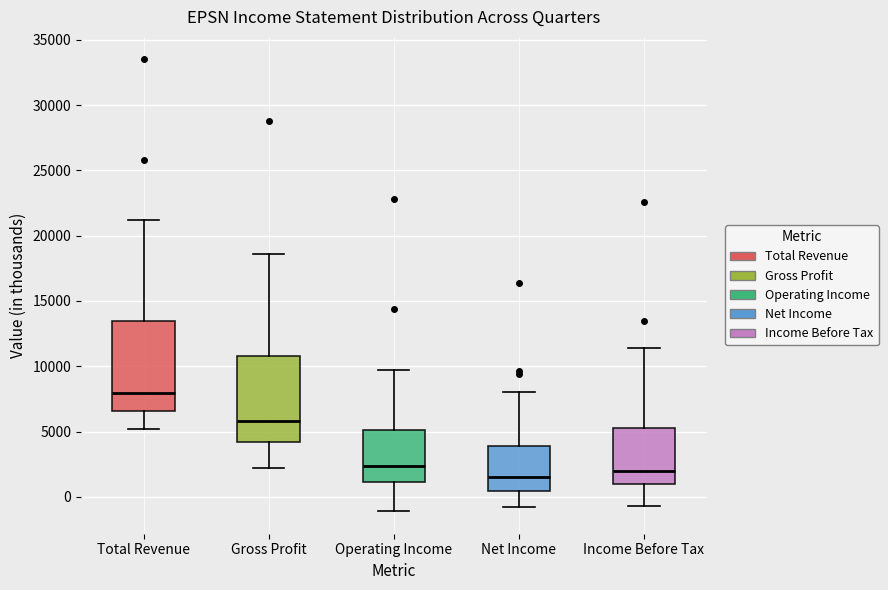

Where does the median line of the box for Net Income sit on the y-axis? The values are not printed on the chart, so give them approximately, as read against the axis.

1500